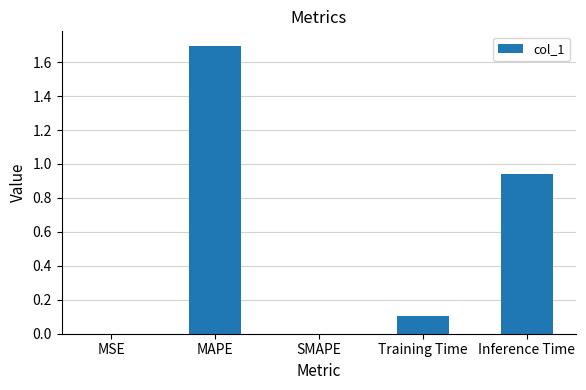

What is the change in value from Training Time to Inference Time?

+0.8